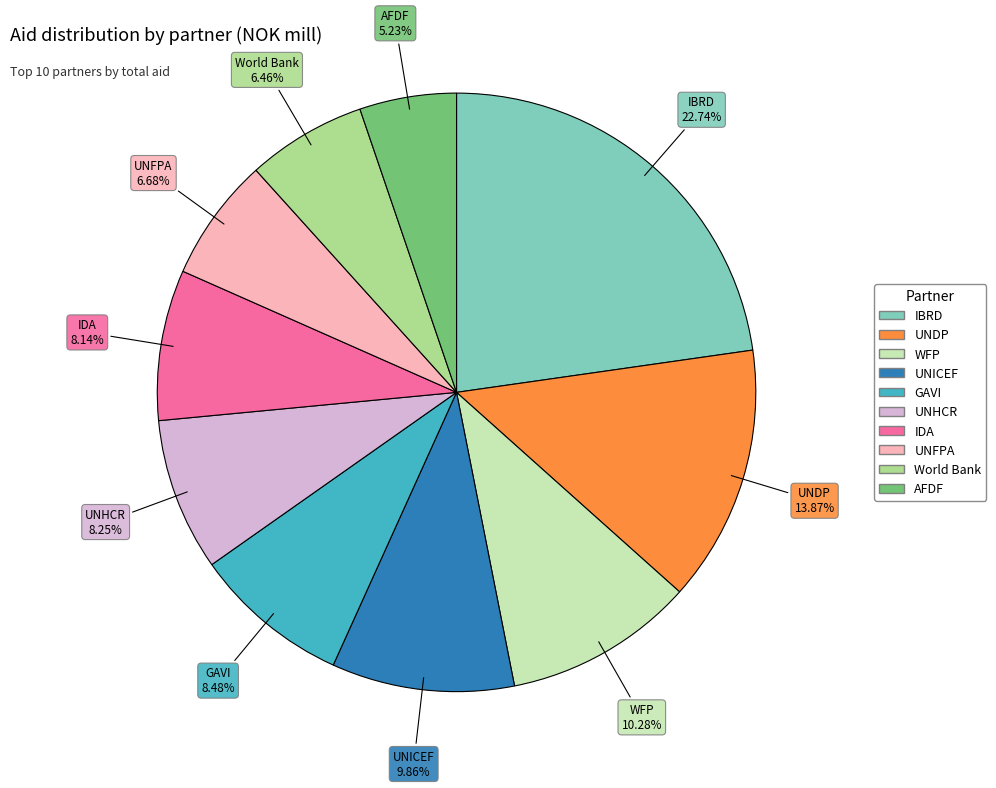

Which category has the smallest portion of the pie?

AFDF